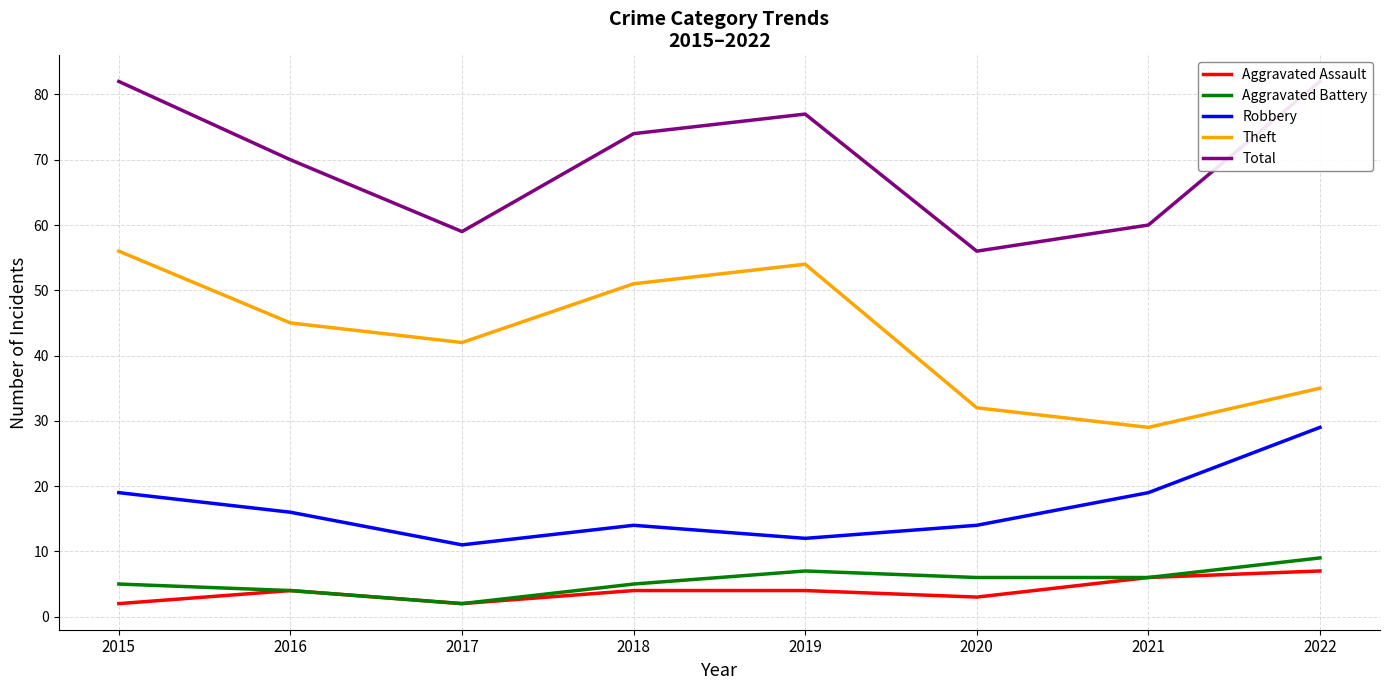

Which series has the largest range (max minus min)?

Theft